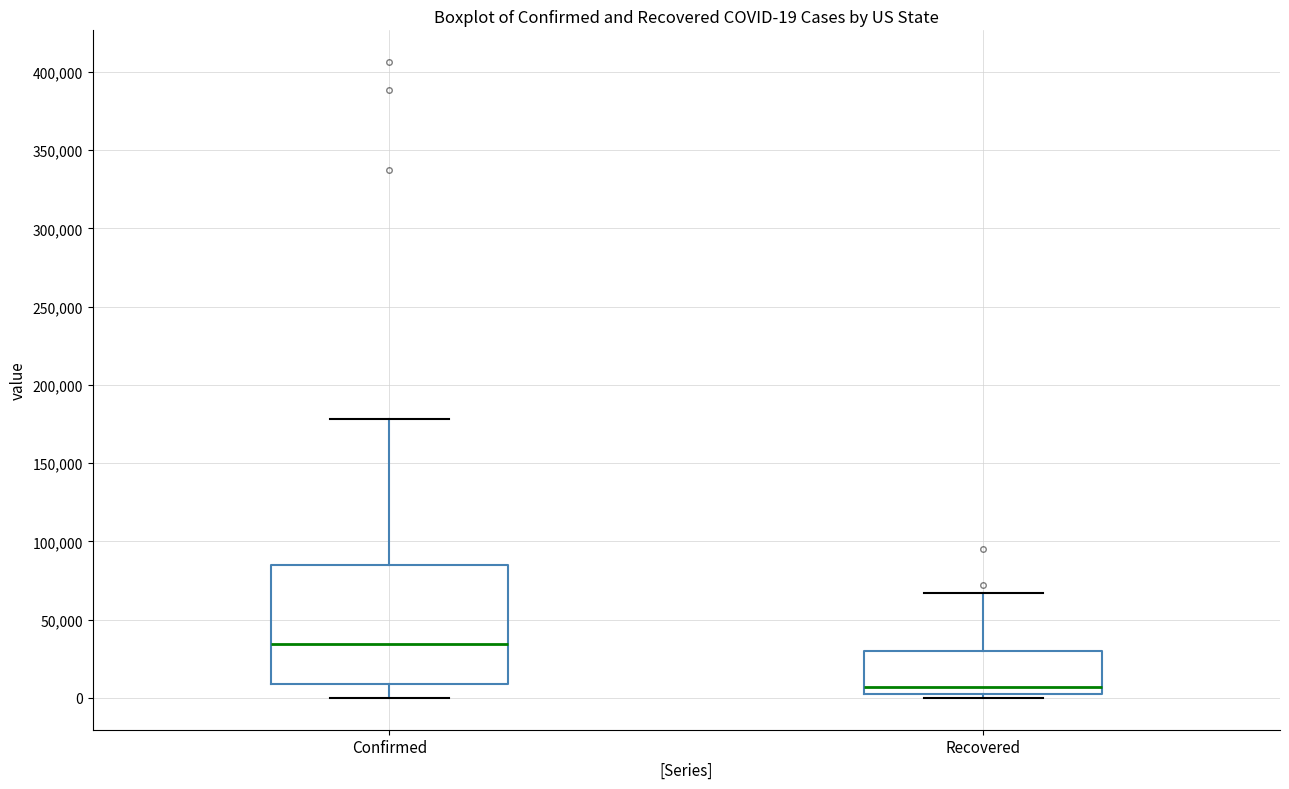

Which box is the tallest, from its lower edge to its upper edge?

Confirmed